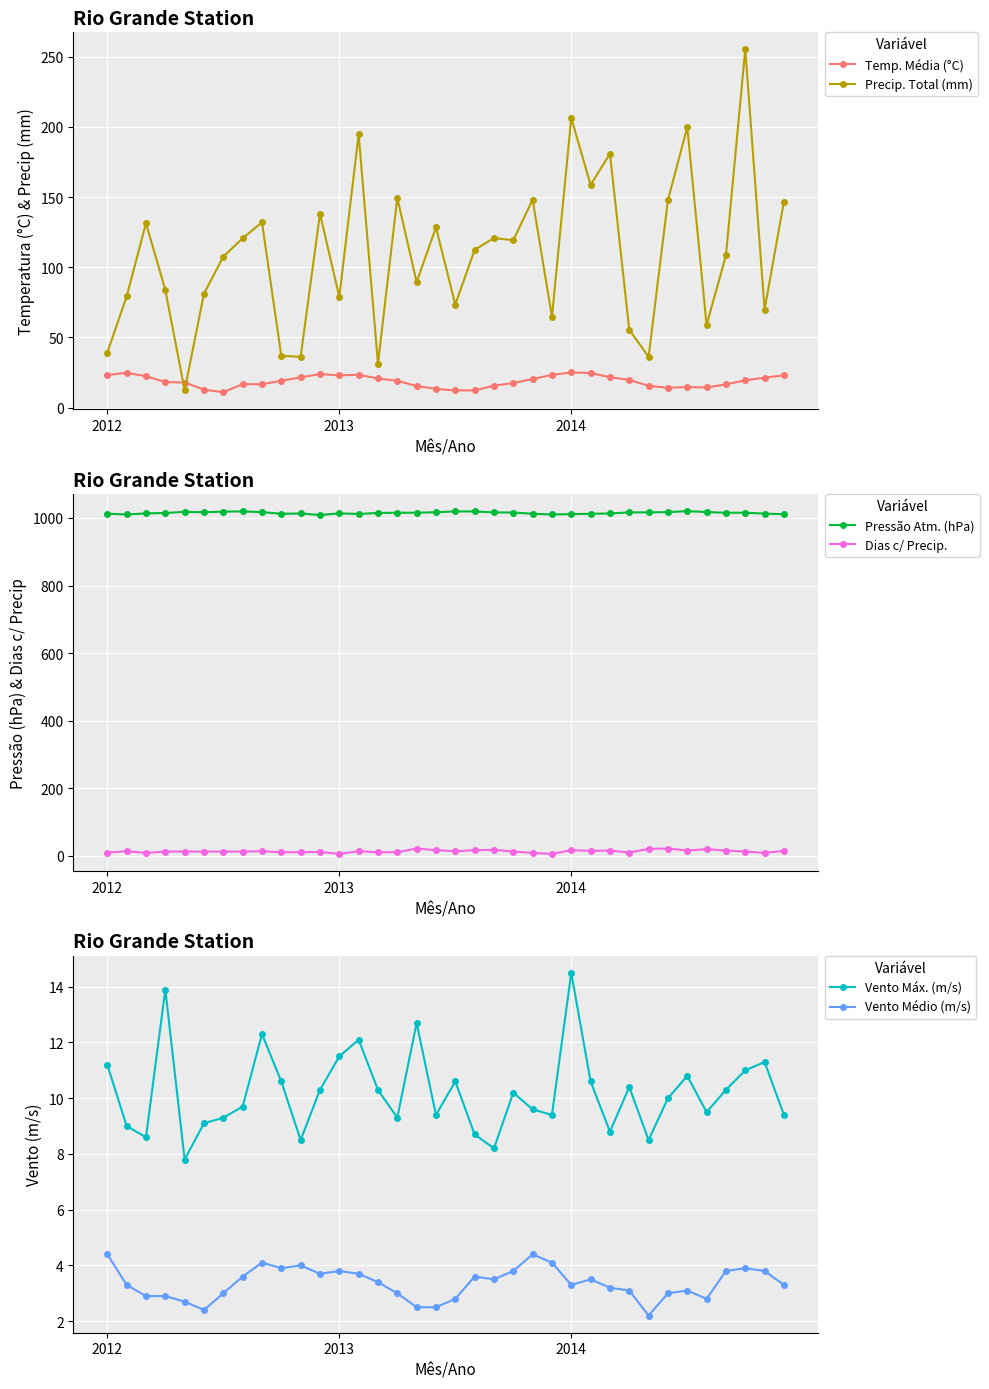

What is the smallest value displayed?

2.2